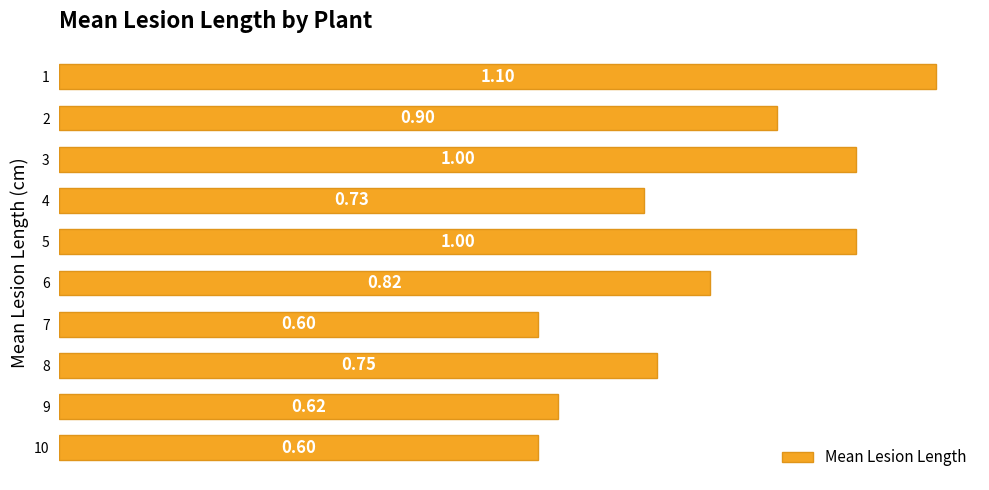

What is the change in value from 5 to 10?

-0.4